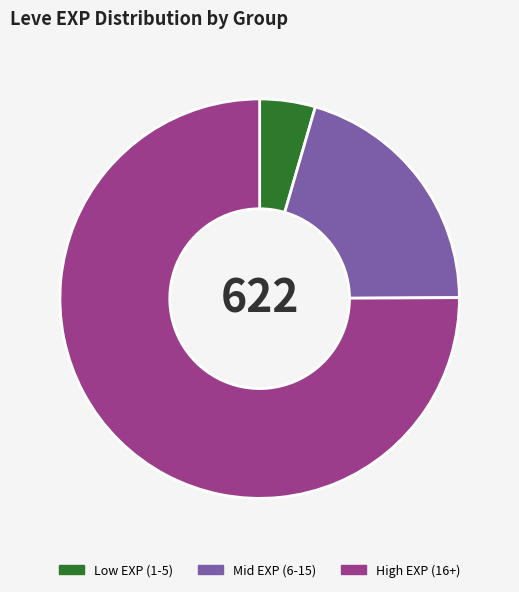

Does any single category account for the majority?

Yes